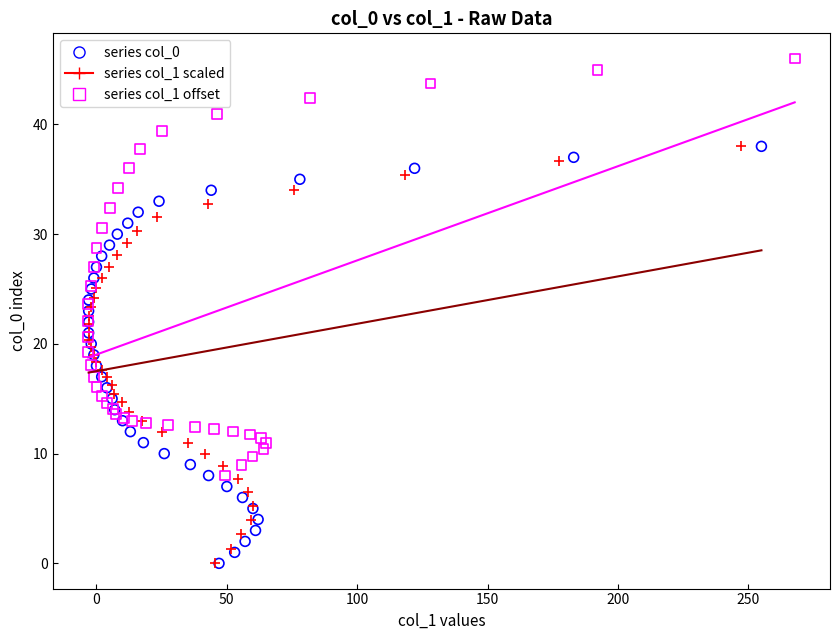

Which series contains the highest Y value?

series col_1 offset